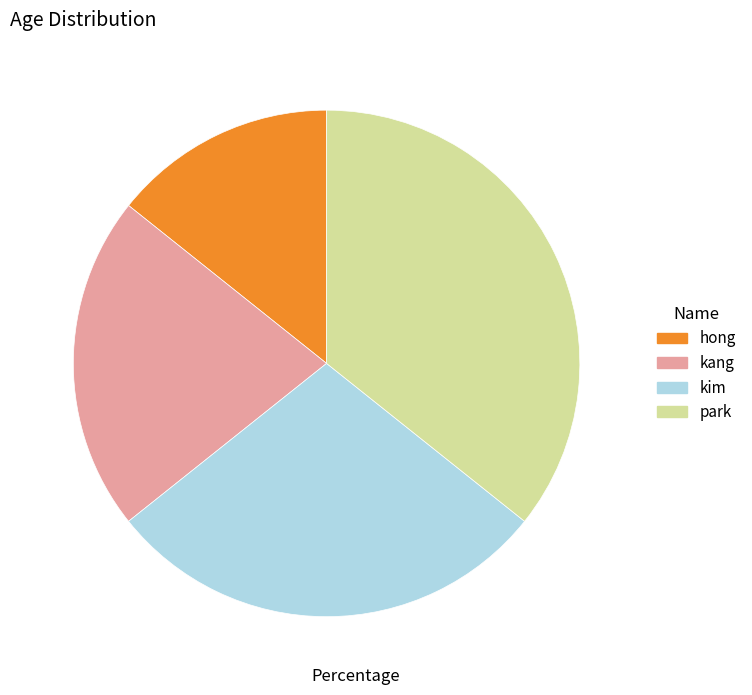

Which slice is the largest?

park